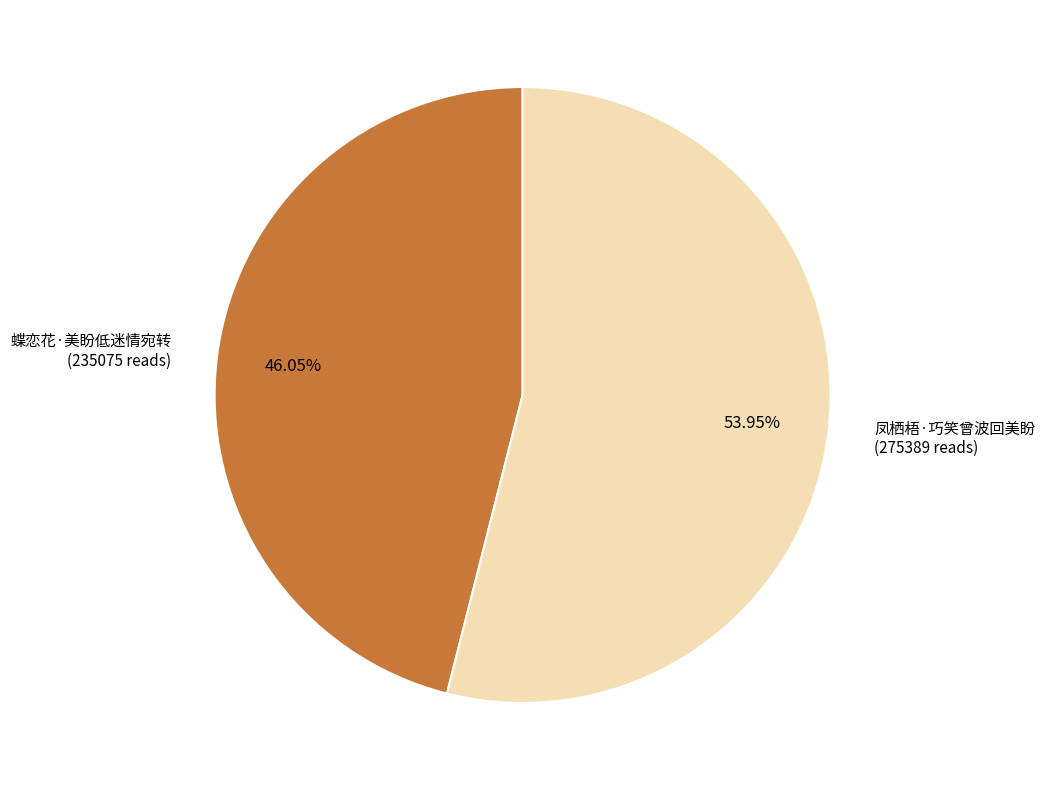

To the nearest percent, what percentage of the pie is 凤栖梧·巧笑曾波回美盼?

54%